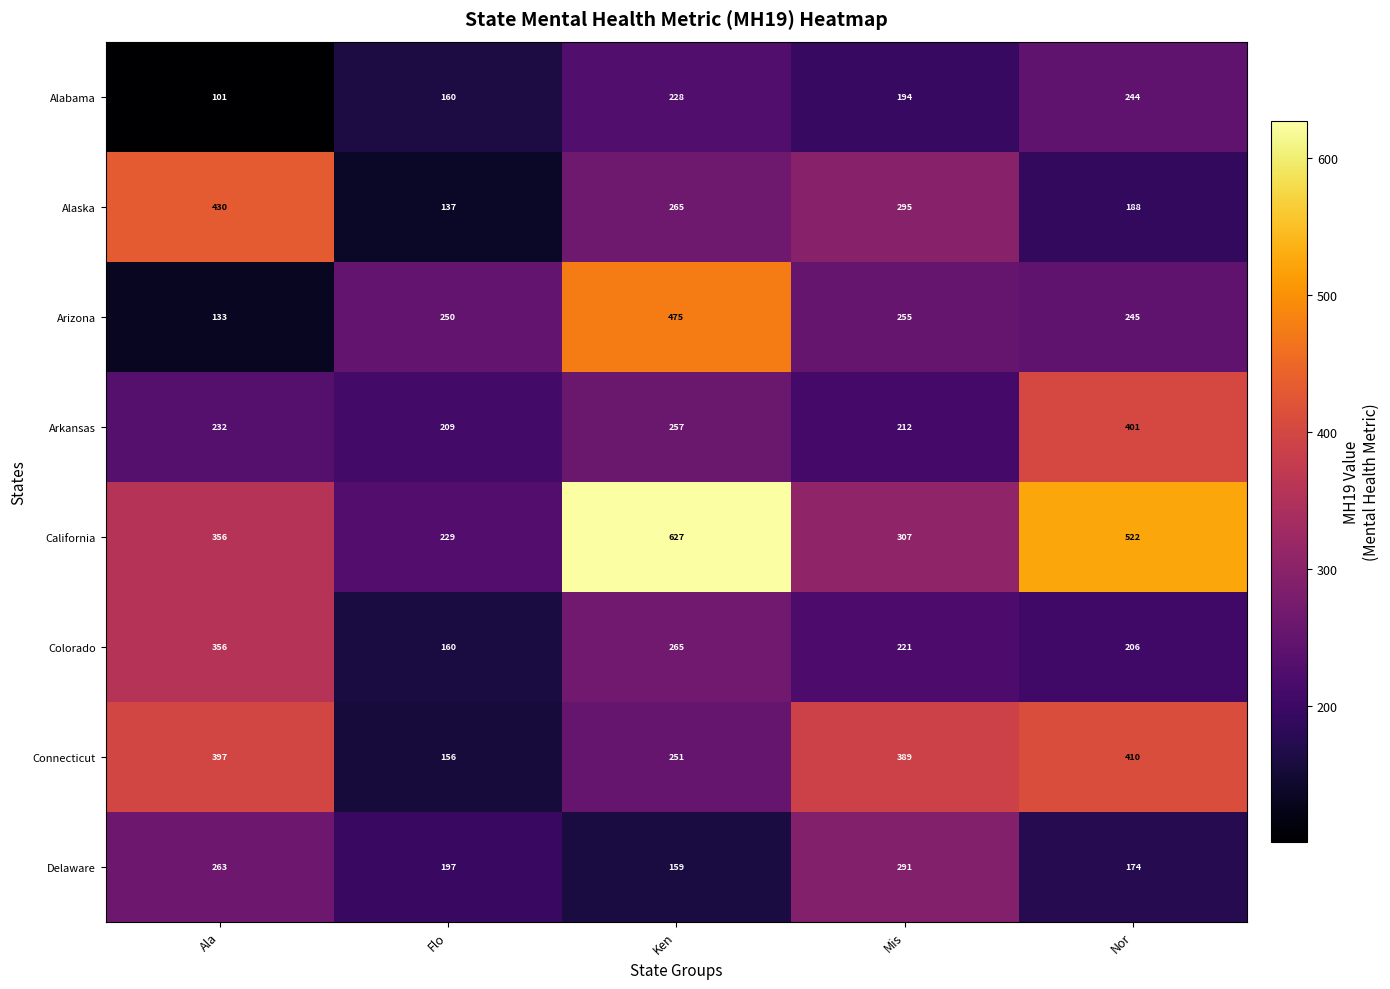

List the series in order of their peak value, highest first.

California, Arizona, Alaska, Connecticut, Arkansas, Colorado, Delaware, Alabama